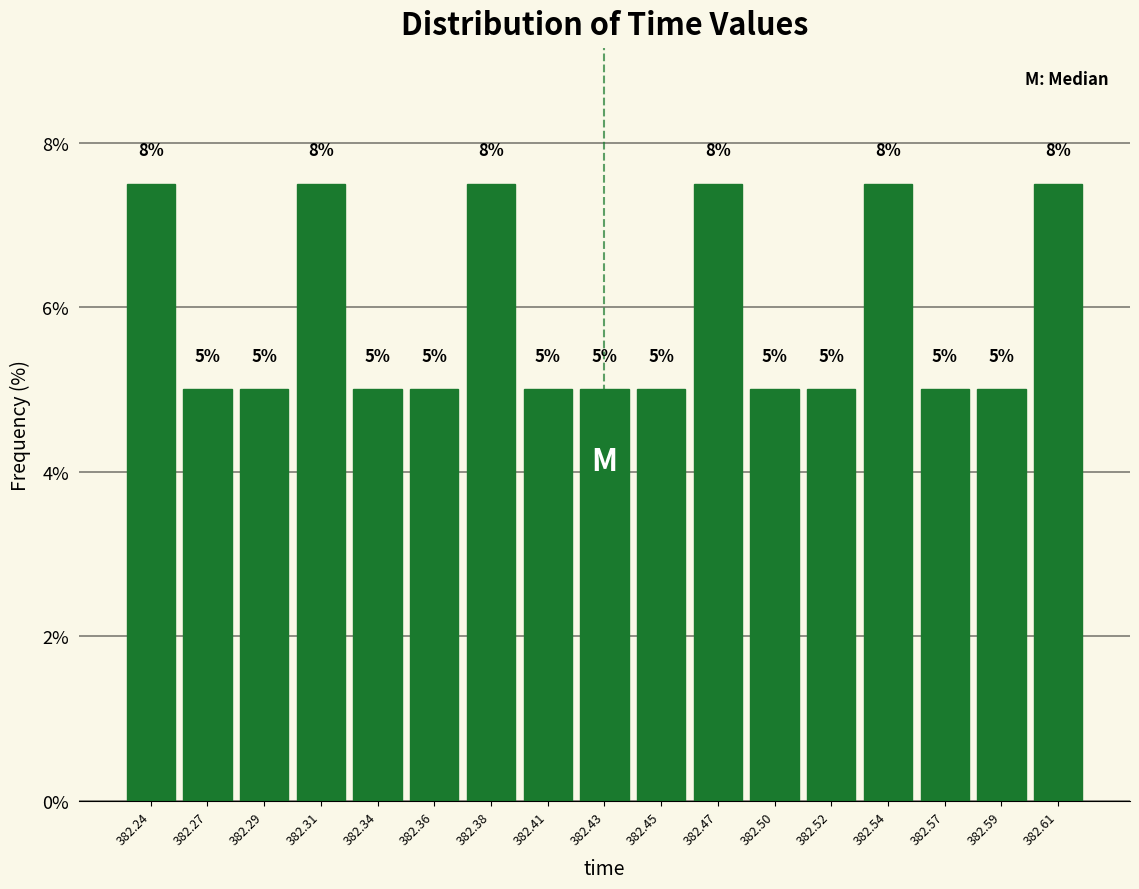

What is the value of the 6th bar from the left?

5.0